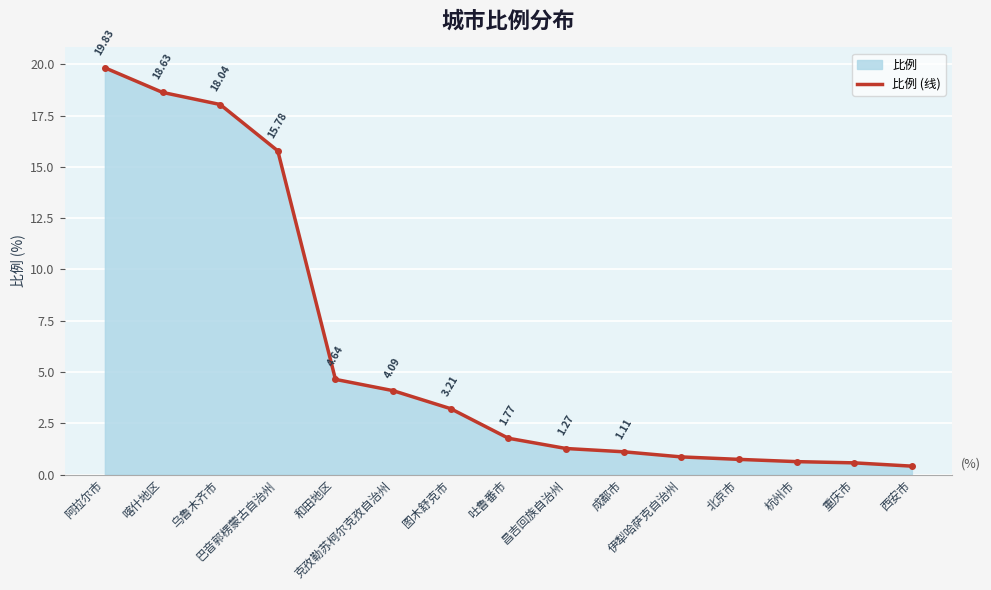

What position from the right is 乌鲁木齐市?

13